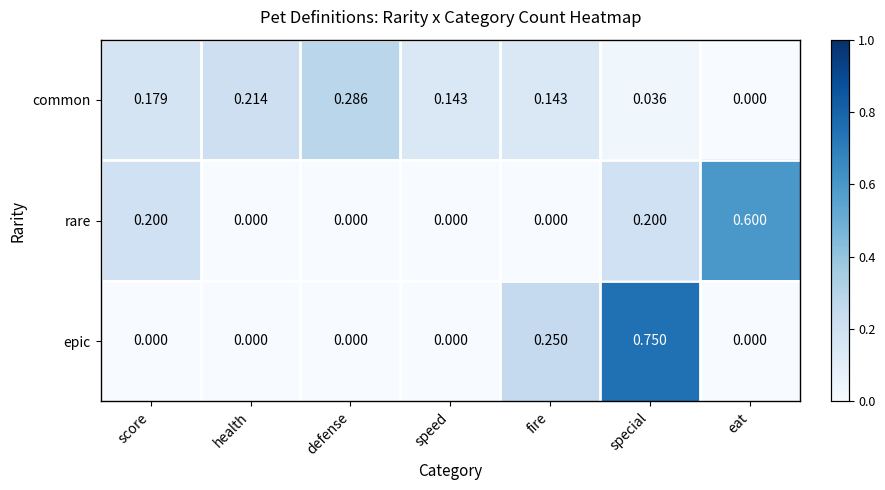

List the series in order of their peak value, lowest first.

common, rare, epic